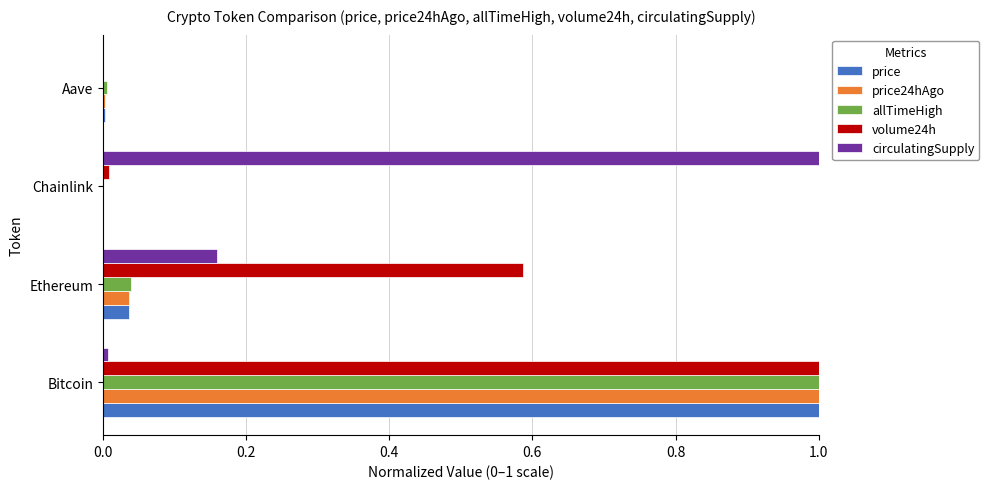

What is the sum of all price values?

1.0